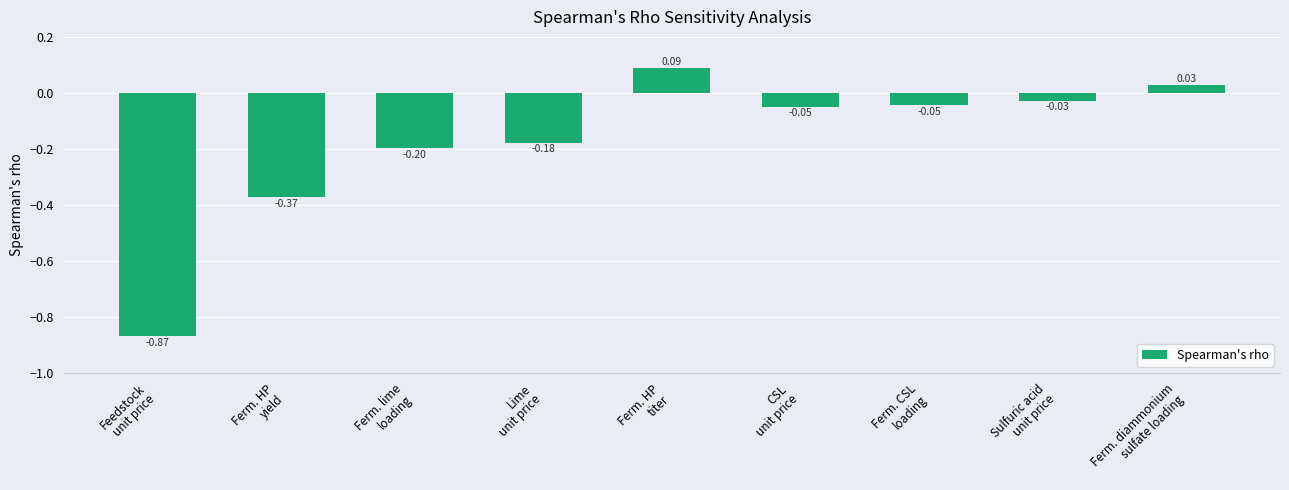

What is the difference between the maximum and minimum values?

1.0